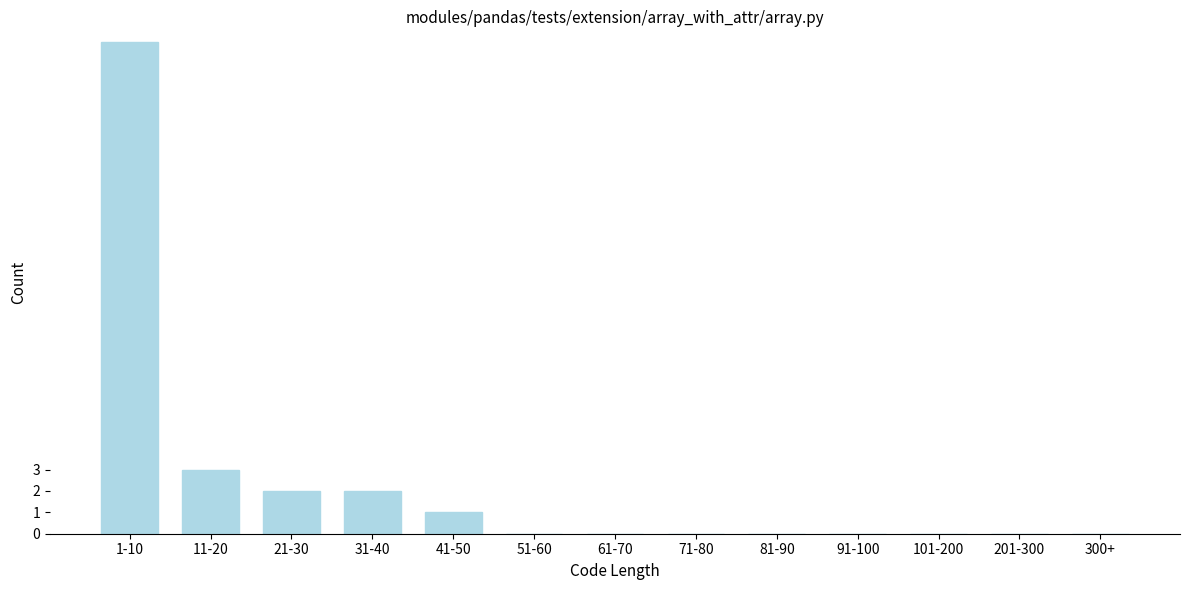

Reading right to left, transcribe all the data shown in this chart.

300+=0	201-300=0	101-200=0	91-100=0	81-90=0	71-80=0	61-70=0	51-60=0	41-50=1	31-40=2	21-30=2	11-20=3	1-10=23